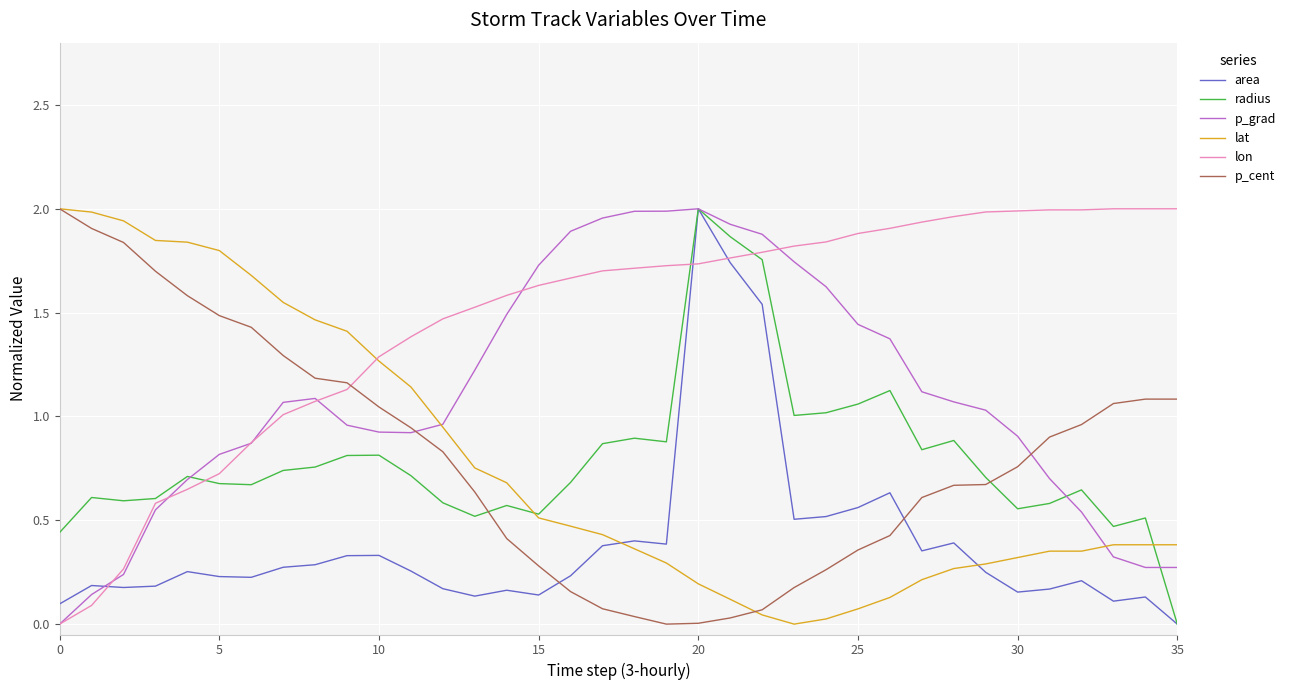

Which series has the largest total across all categories?

lon